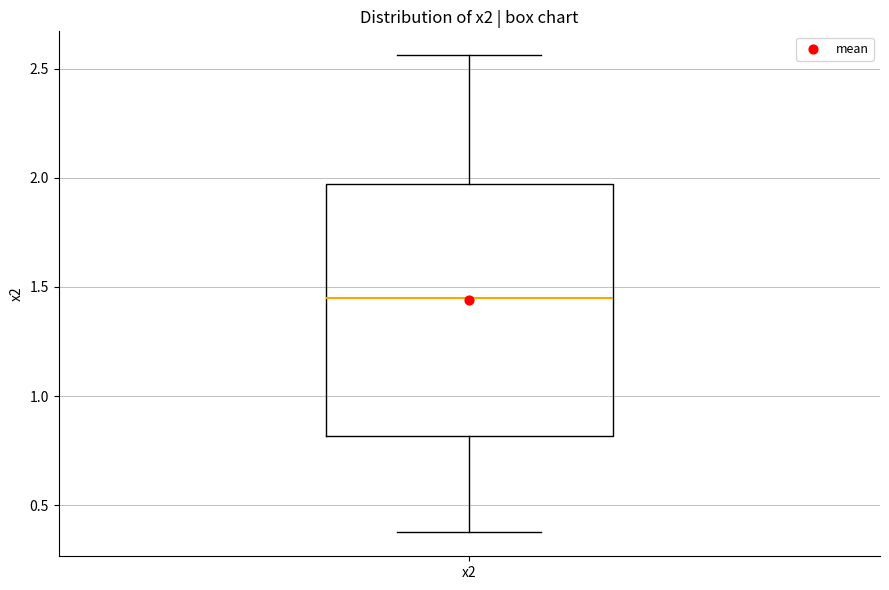

Read this box plot against the y-axis: the position of the median line, the range covered by the box, and the ends of both whiskers. The values are not printed on the chart, so give them approximately, as read against the axis.

median 1.45, box 0.80 to 1.95, whiskers 0.35 to 2.55